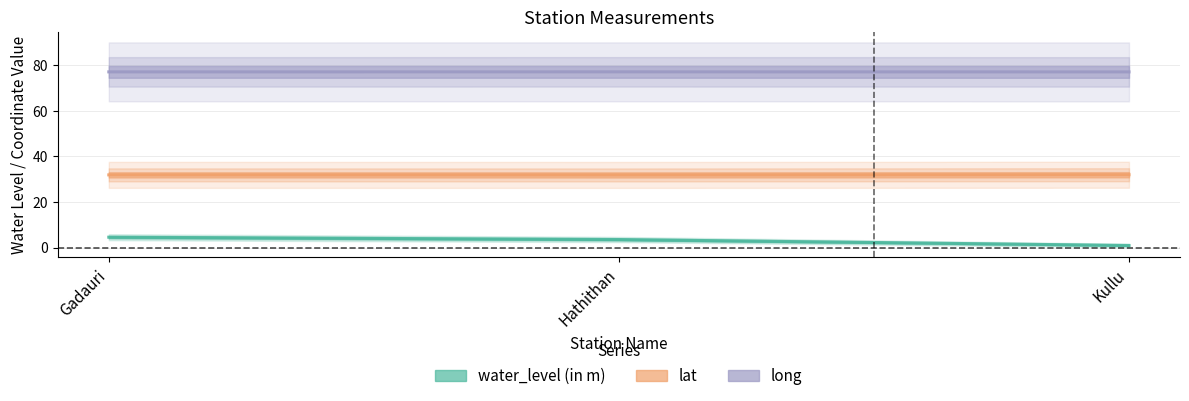

Read the water_level (in m) value at Kullu.

0.9